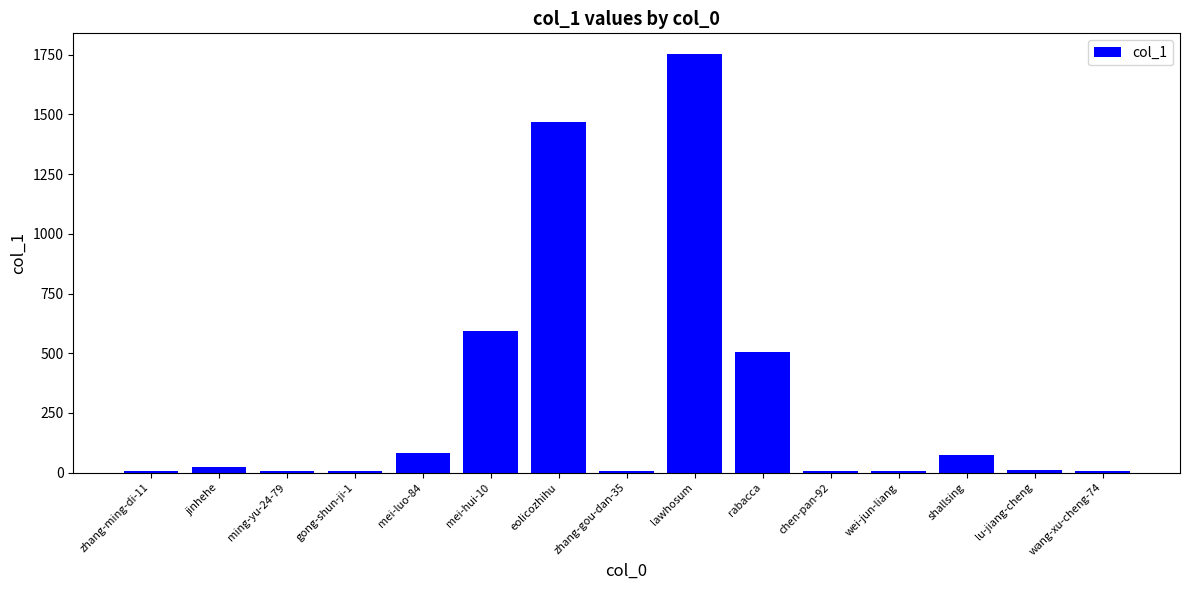

Are the bars grouped side by side (vs. stacked)?

No